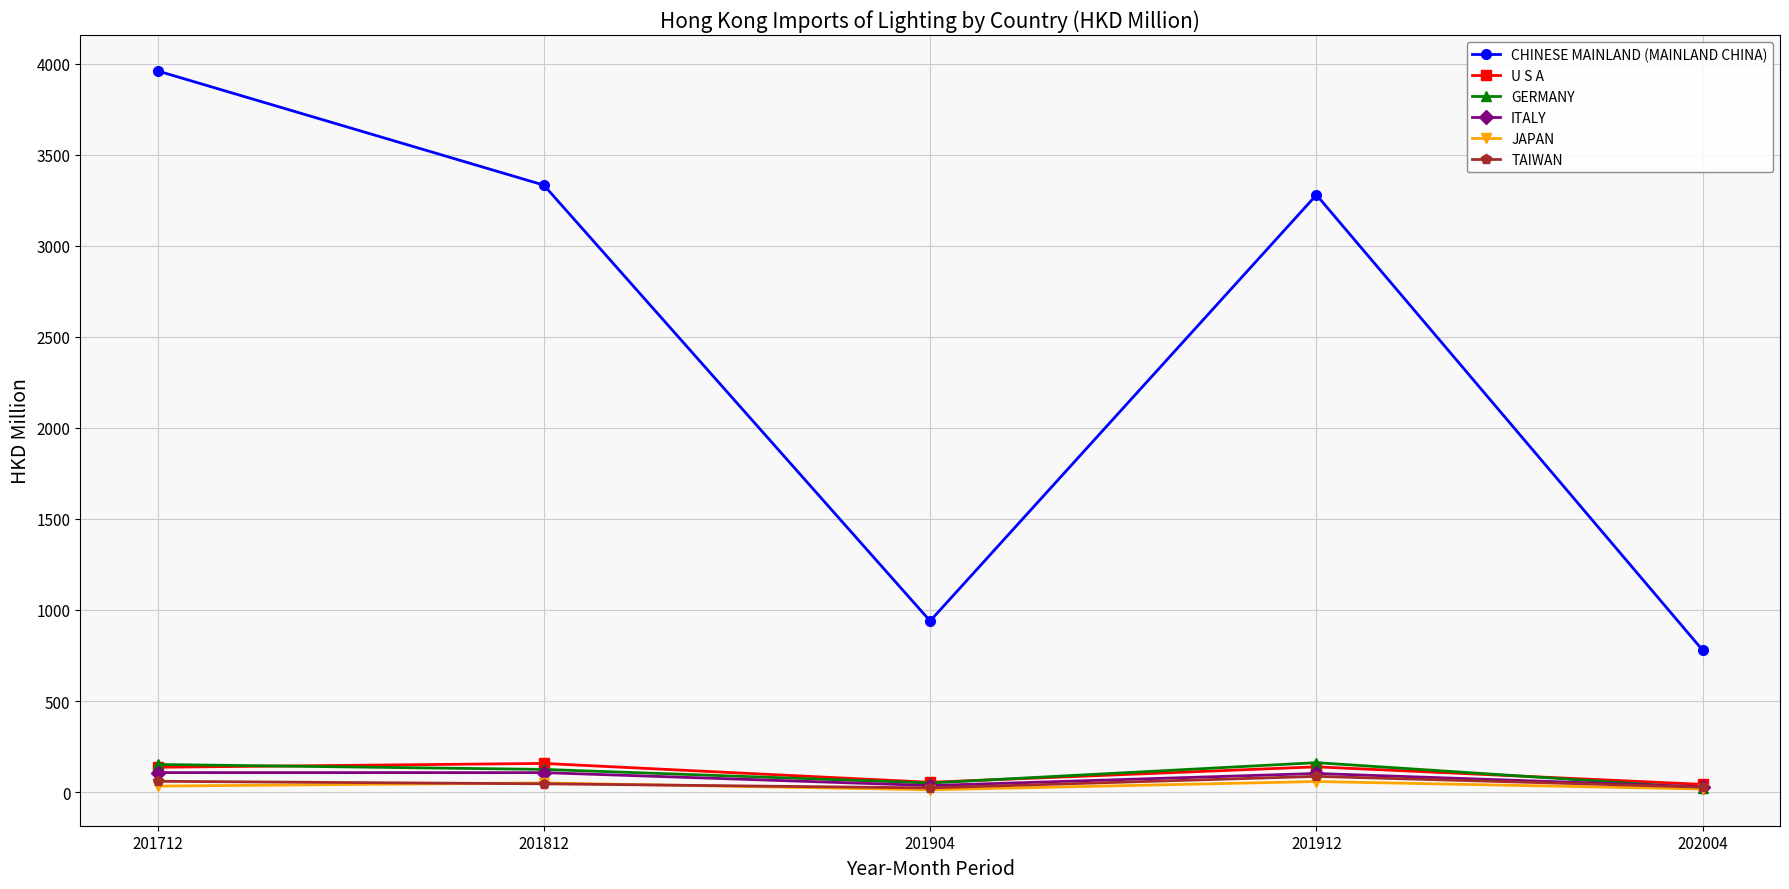

True or false: ITALY and CHINESE MAINLAND (MAINLAND CHINA) cross at least once.

False